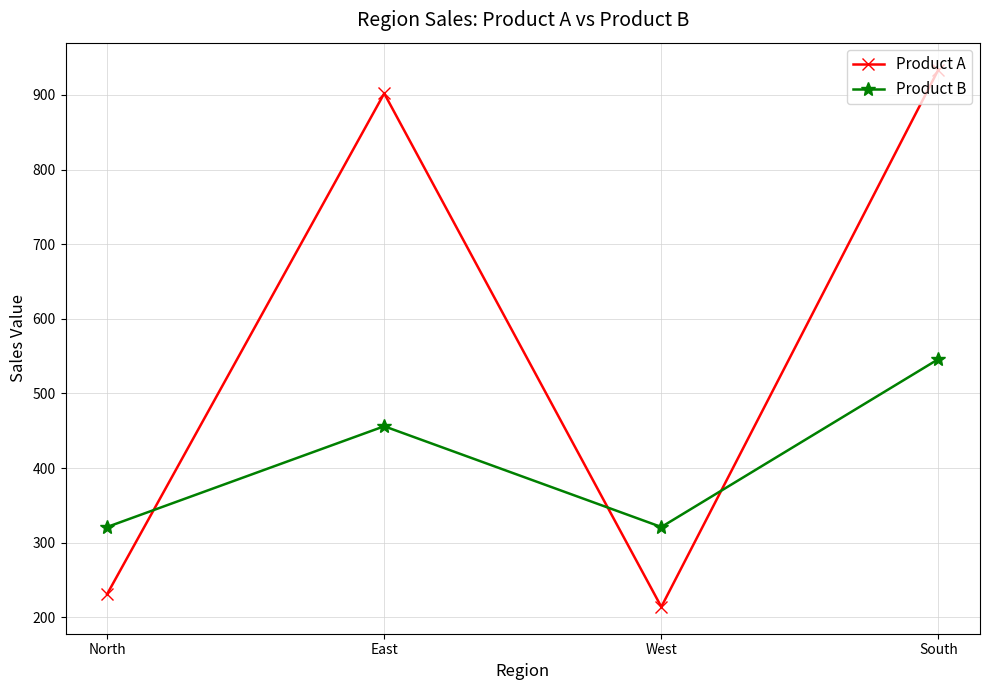

Reading right to left, list all the values displayed in this chart.

Product A: South=934	West=214	East=902	North=231
Product B: South=546	West=321	East=456	North=321